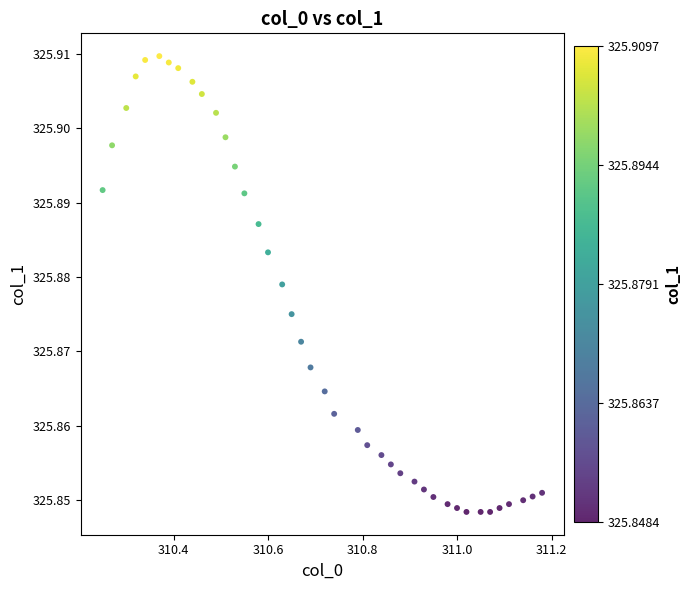

What is the range of X values (max minus min)?

0.9